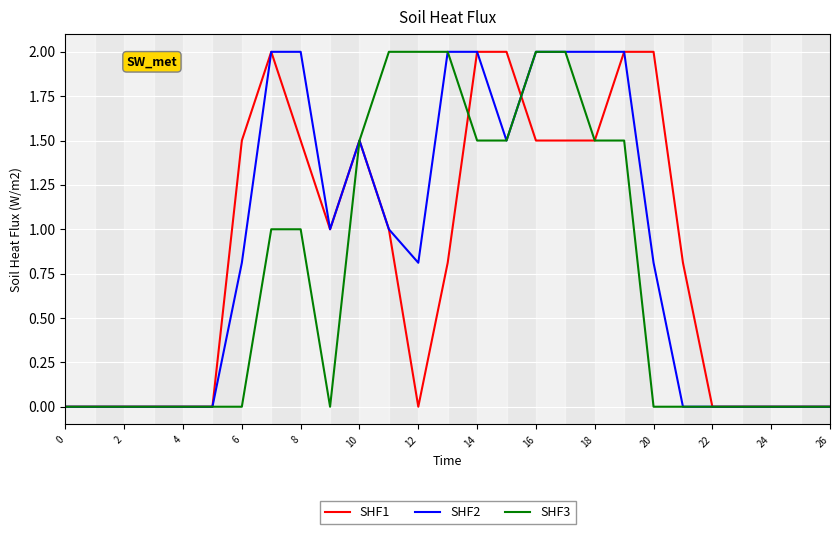

What is the maximum value for SHF1?

2.0